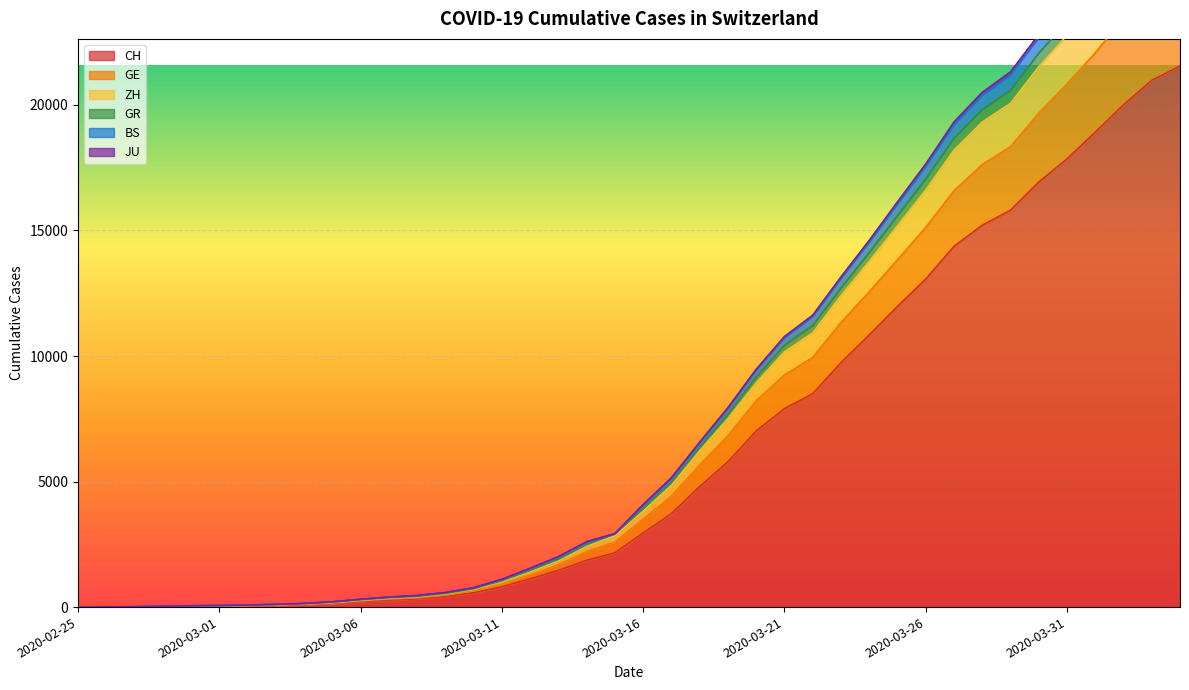

Count the number of categories in the chart.

40